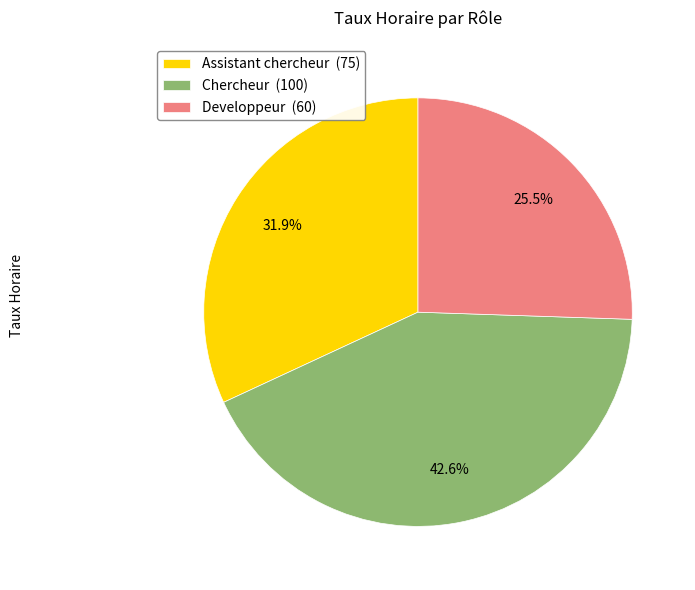

Is there any slice that represents more than half of the pie?

No